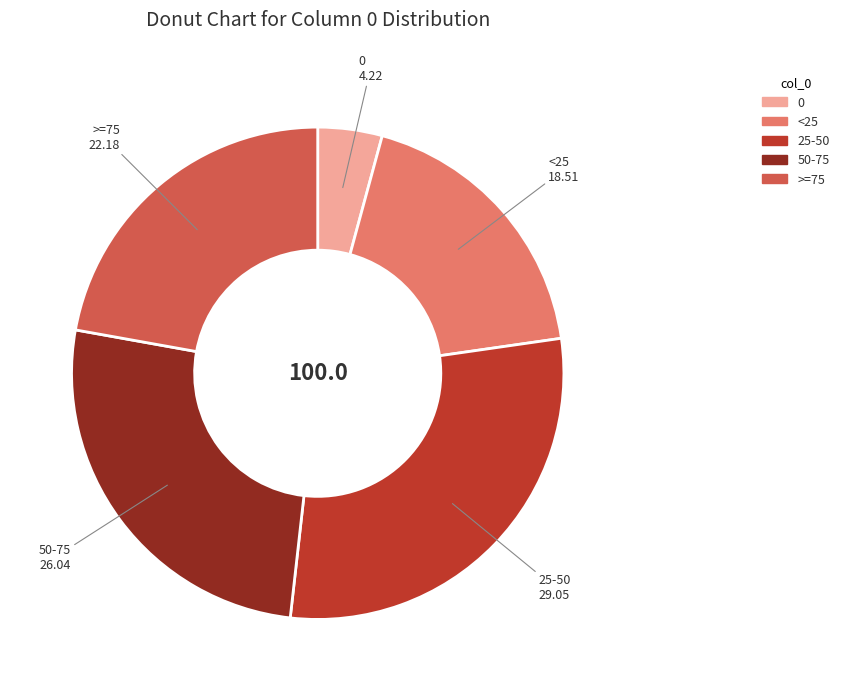

What is the ratio of the value at 25-50 to the value at <25?

1.6